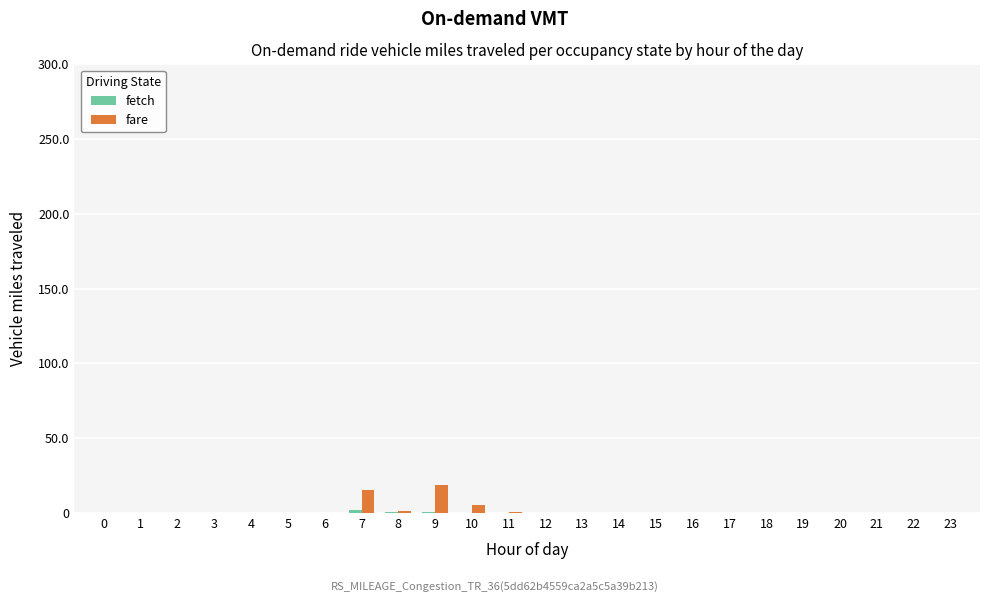

How many groups of bars are there?

24